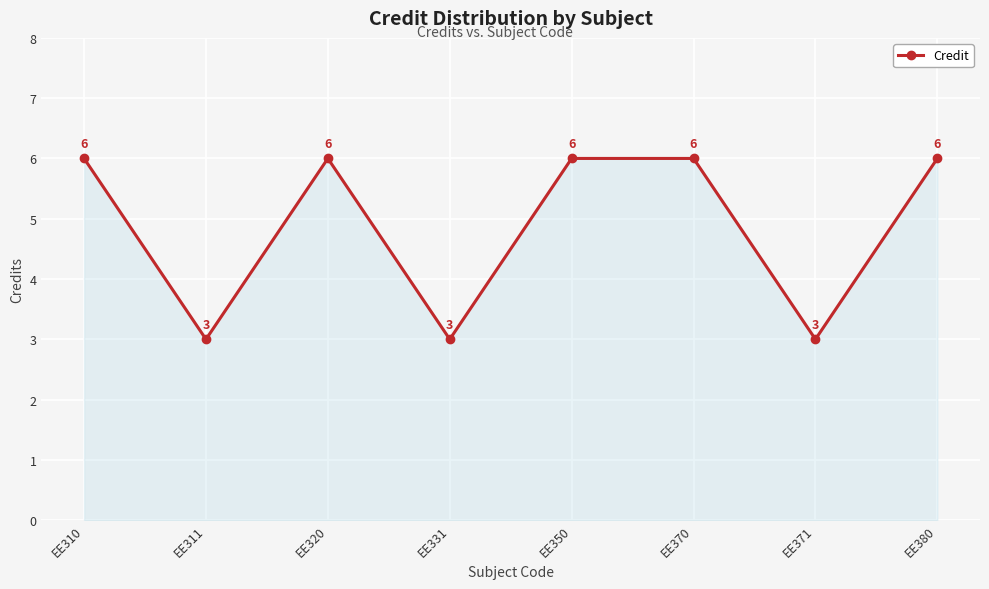

Where is the first local maximum?

EE320